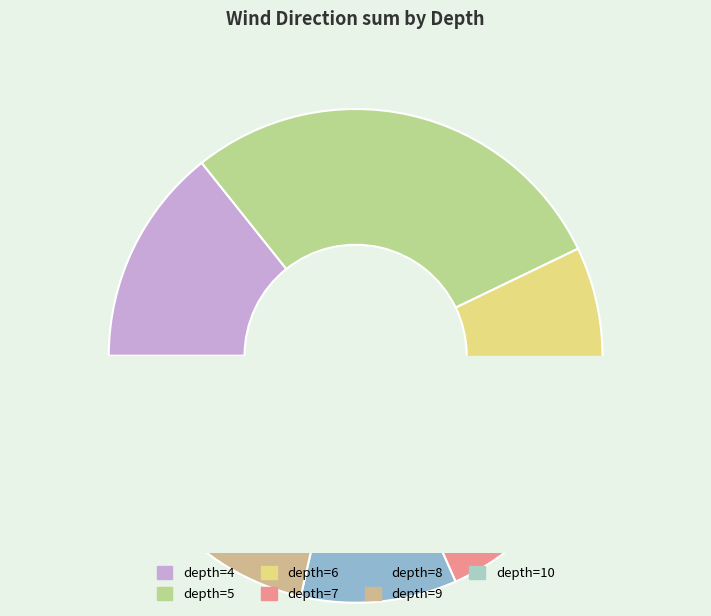

To the nearest percent, what is the combined percentage of 5 and 4?

43%